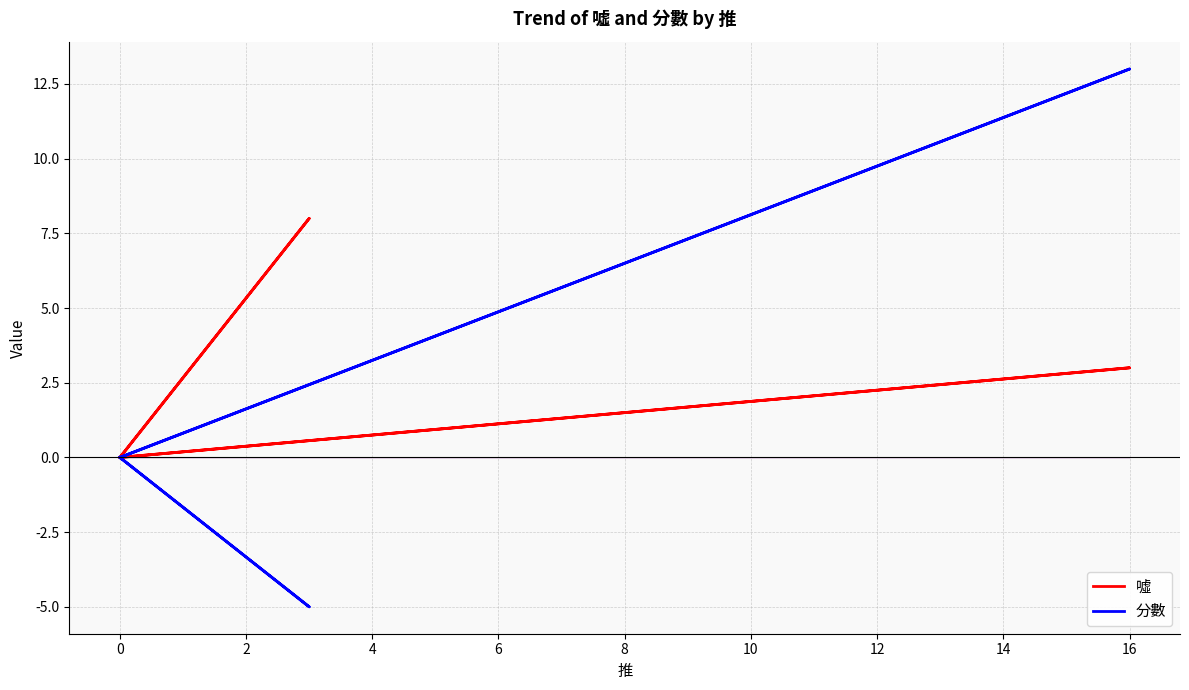

Rank the series by their maximum value, from lowest to highest.

噓, 分數